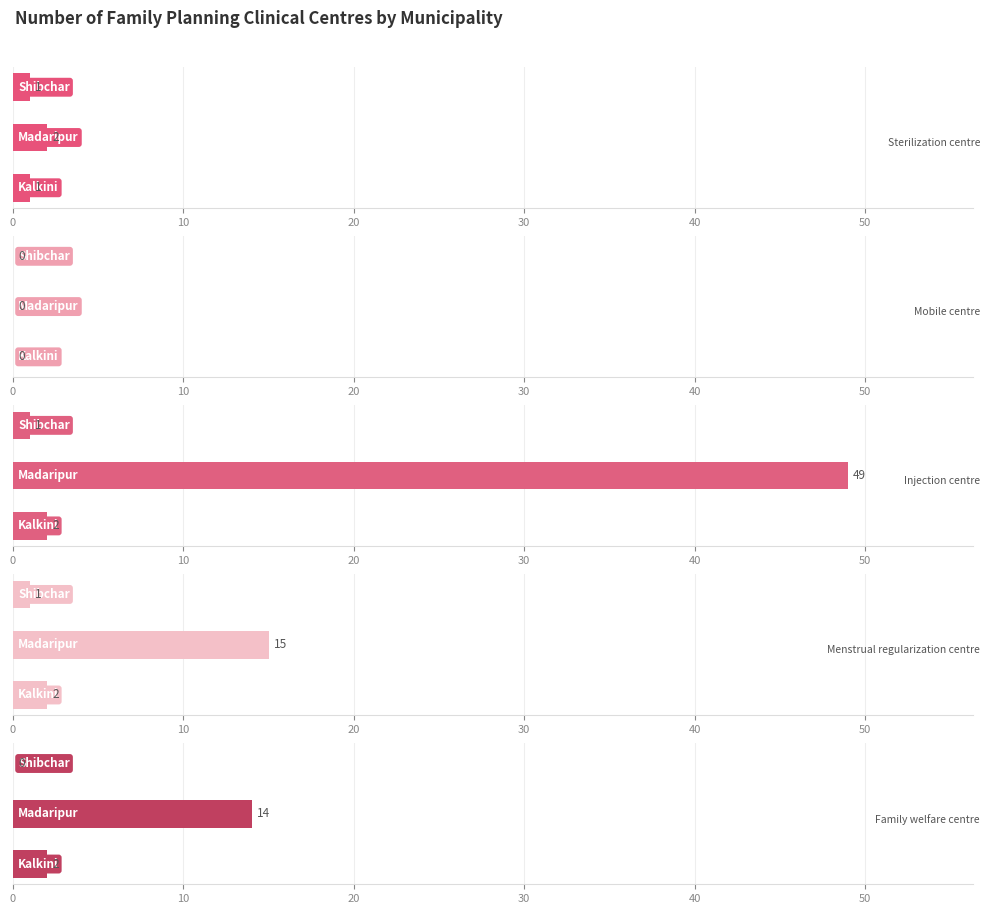

Rank the series by their maximum value, from highest to lowest.

Injection centre, Menstrual regularization centre, Family welfare centre, Sterilization centre, Mobile centre